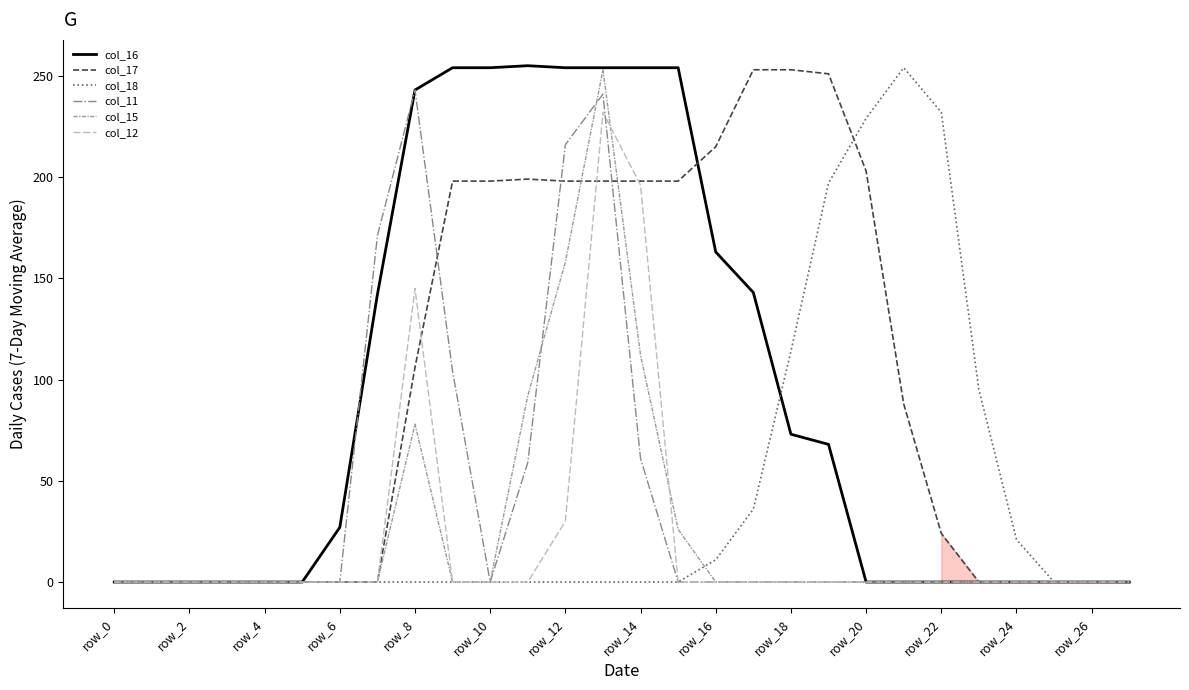

True or false: col_17 and col_18 intersect in this chart.

True